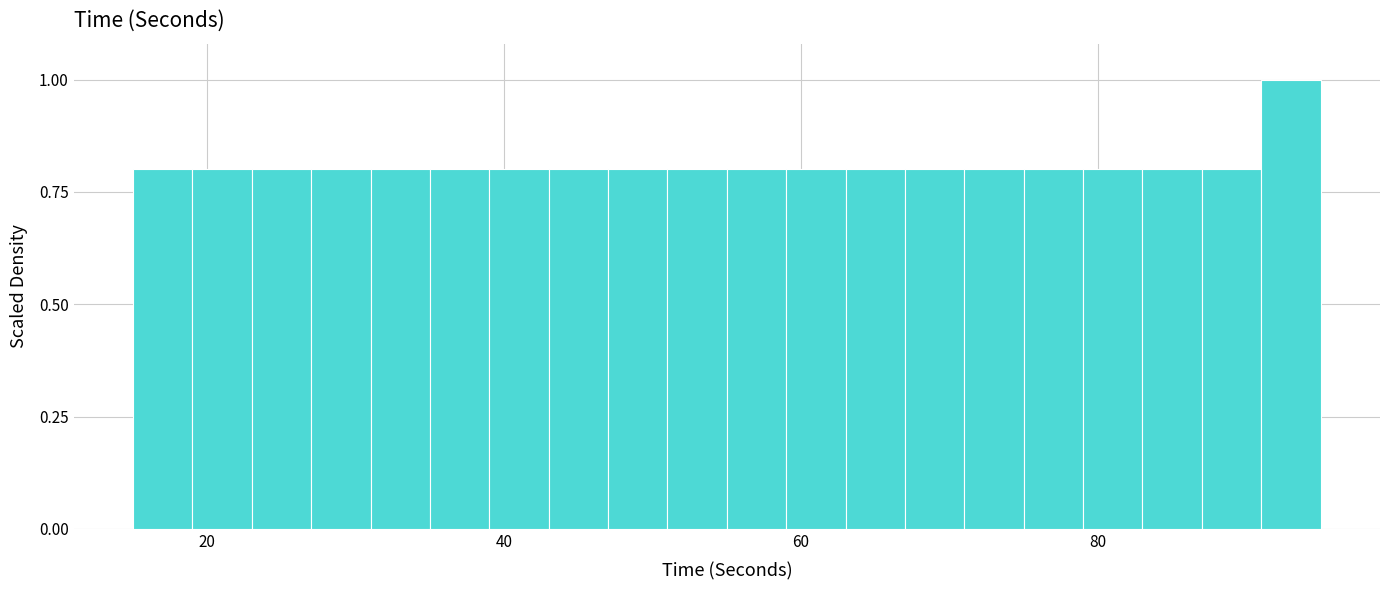

Around what value on the x-axis is the tallest bar? Give the approximate position of its centre, as read against the axis.

94